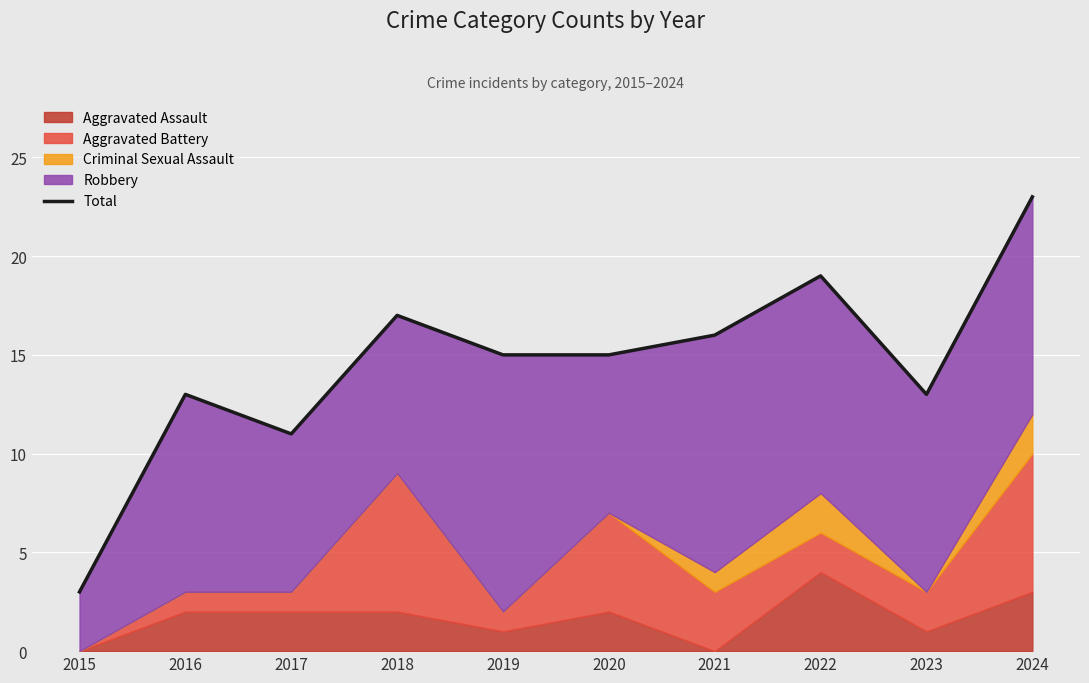

True or false: the data shows 30 at 2022.

False